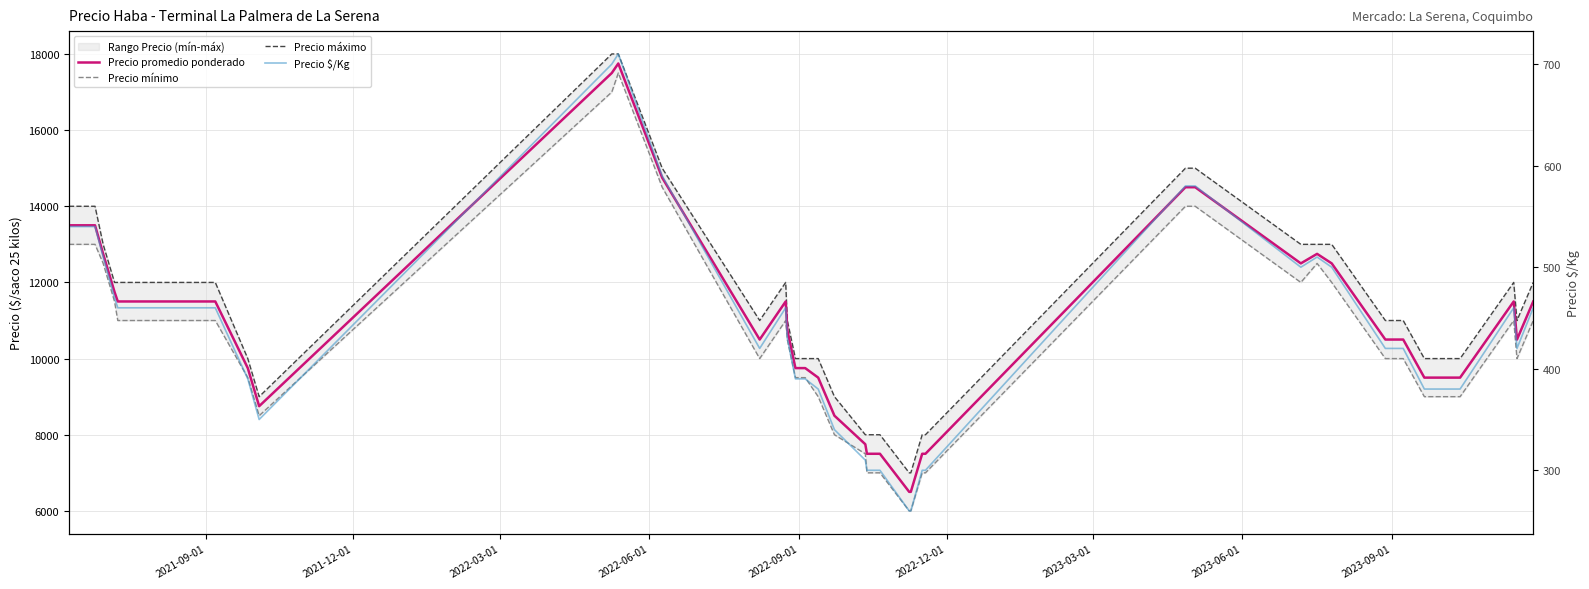

True or false: Precio $/Kg has more than 1 points higher than both neighbors.

True